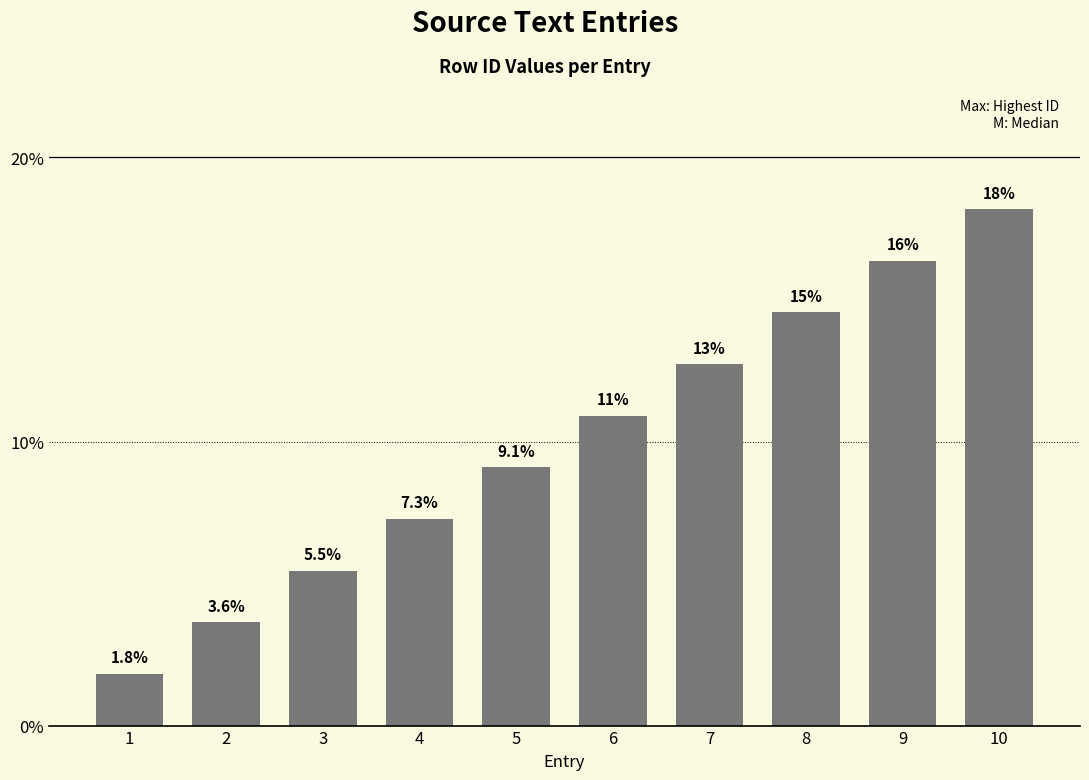

The chart shows a value of 1.1 at 1. True or false?

False